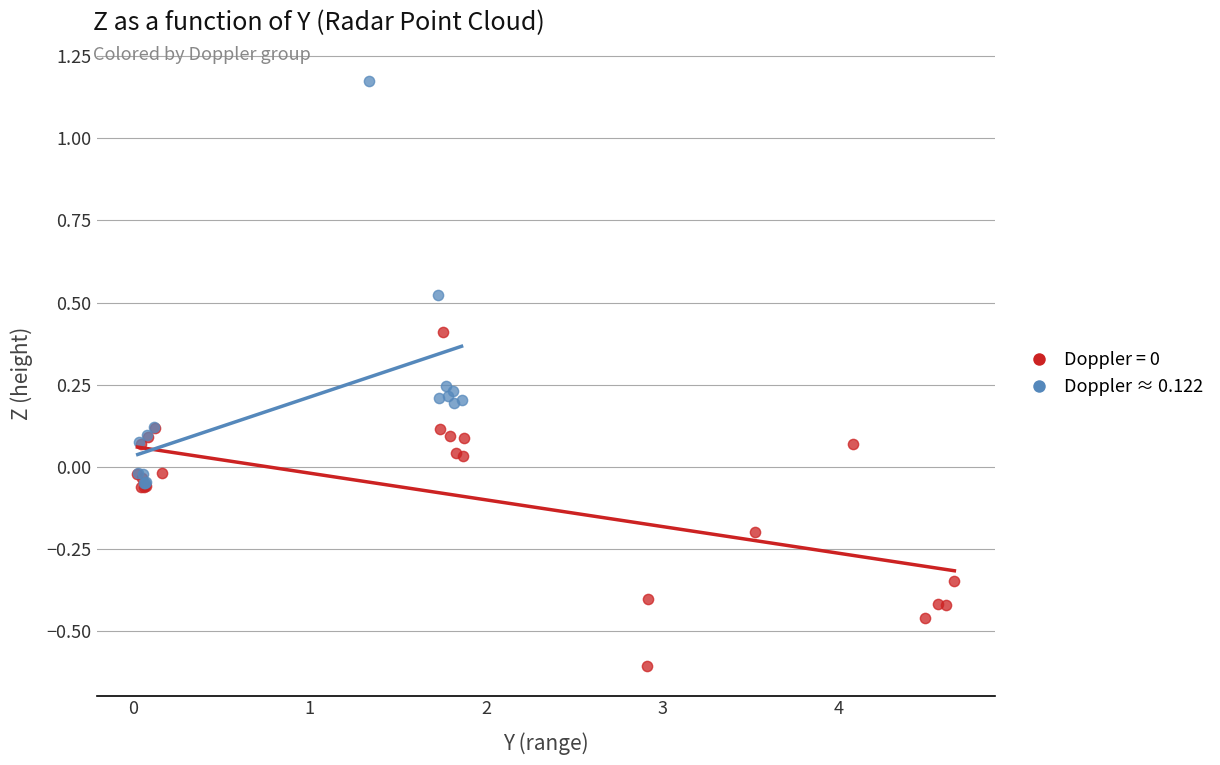

Which series has the widest spread of Y values?

Doppler ≈ 0.122